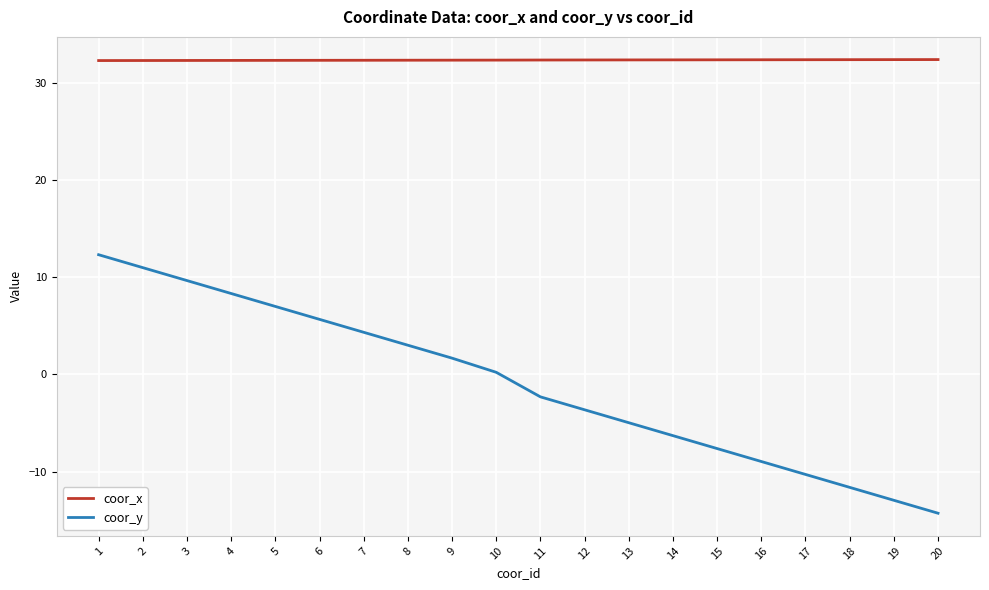

The coor_y series shows -5.0 at 13. True or false?

True